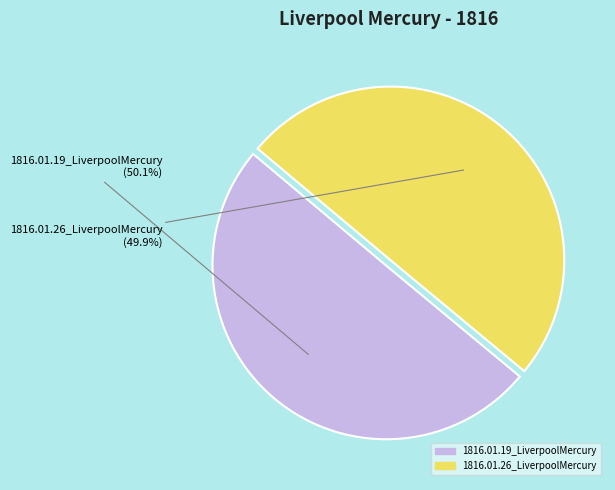

What percentage is the 1816.01.19_LiverpoolMercury slice, to the nearest percent?

50%